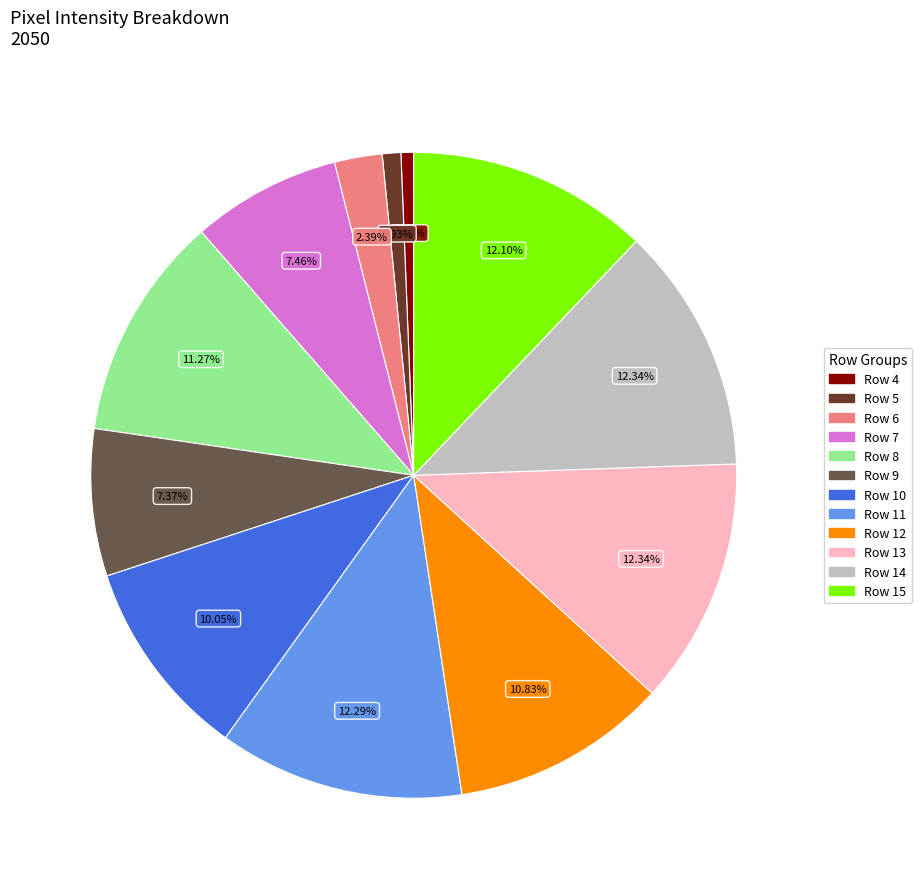

Which has a higher value, Row 4 or Row 13?

Row 13